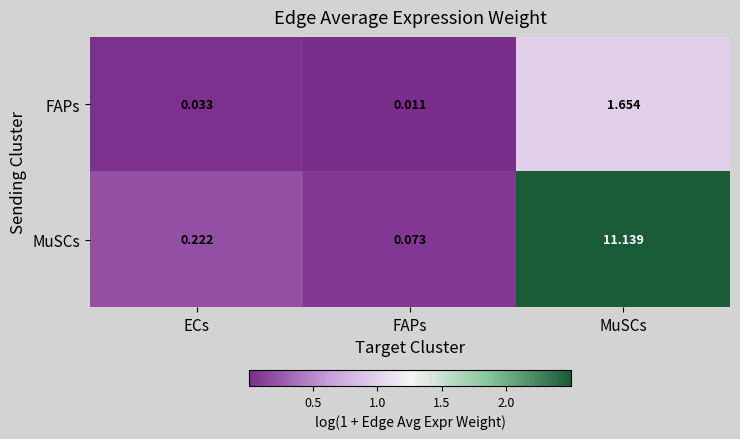

Rank the series by their average value, from highest to lowest.

MuSCs, FAPs